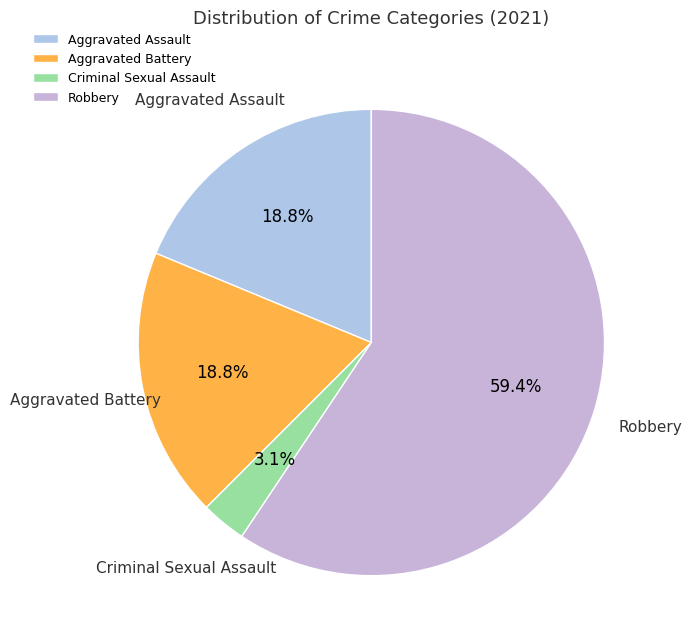

Does any single category account for the majority?

Yes